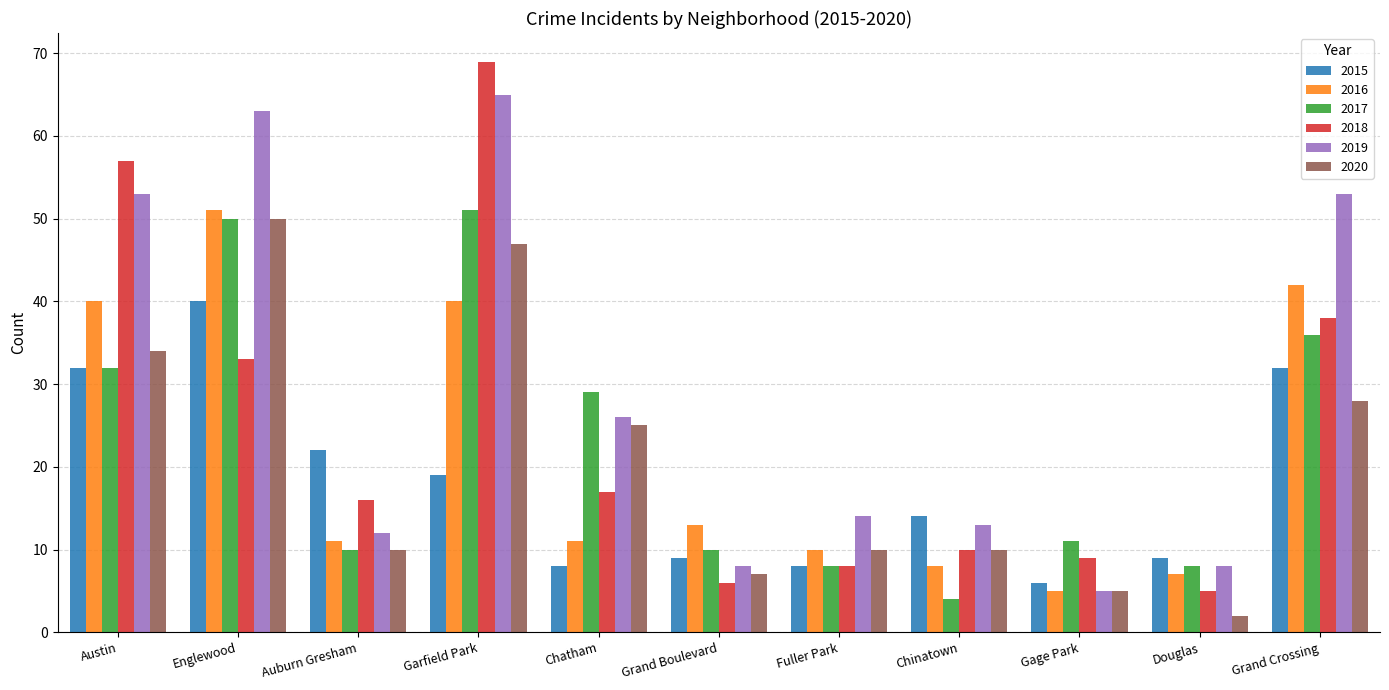

Count the number of data series in this chart.

6